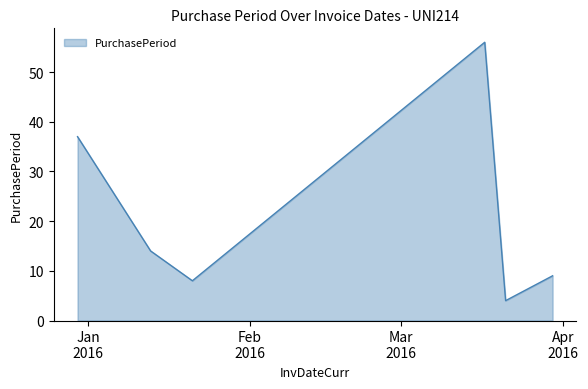

What is the average value?

21